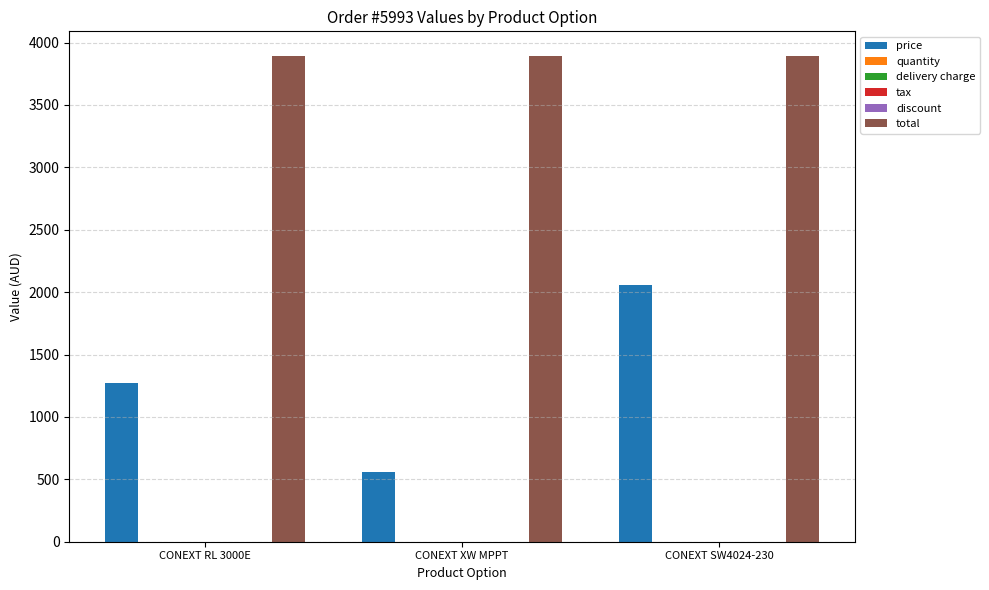

Is the value of quantity at CONEXT XW MPPT greater than the value of discount at CONEXT SW4024-230?

Yes